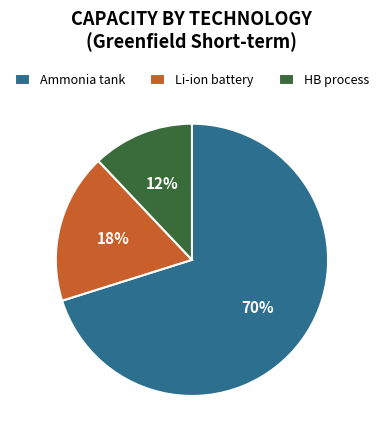

Which slice is the smallest?

HB process